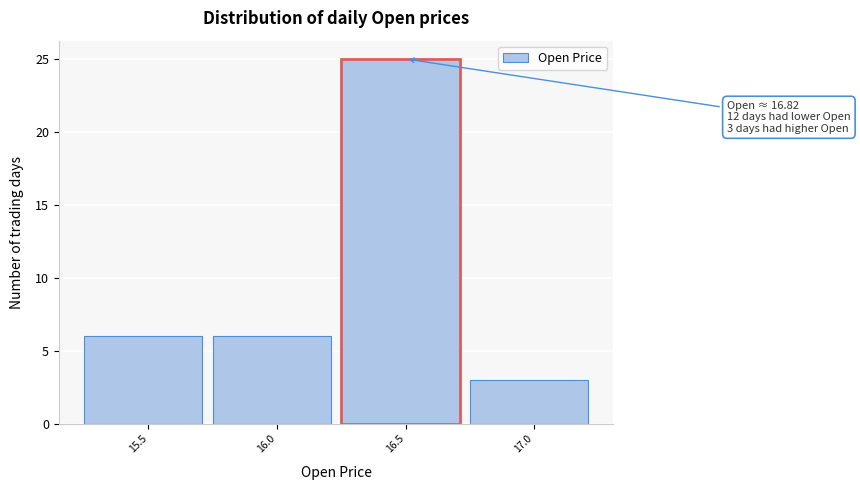

Reading left to right, what are all the values shown in this chart?

15.5=6	16.0=6	16.5=25	17.0=3